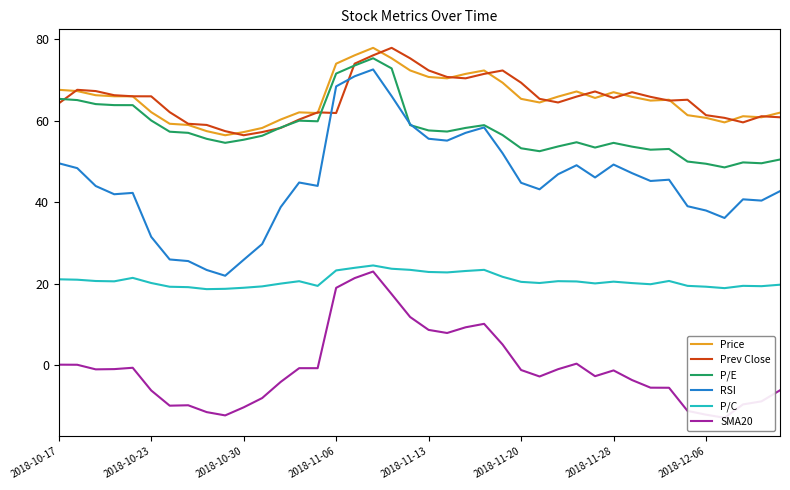

The value of P/C at 2018-11-13 is 22.8. True or false?

True